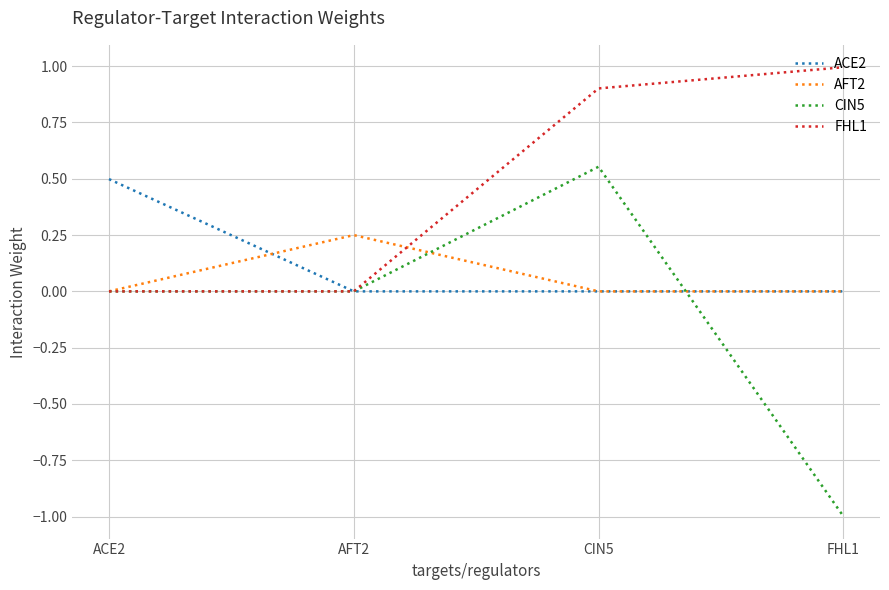

Which series has the widest spread of values?

CIN5